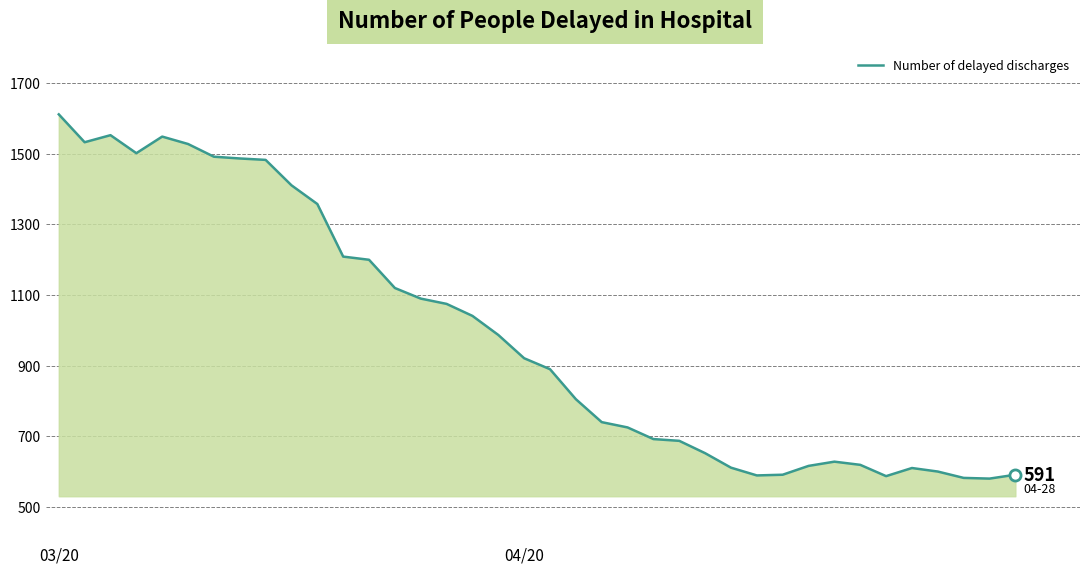

What is the maximum value shown in the chart?

1612